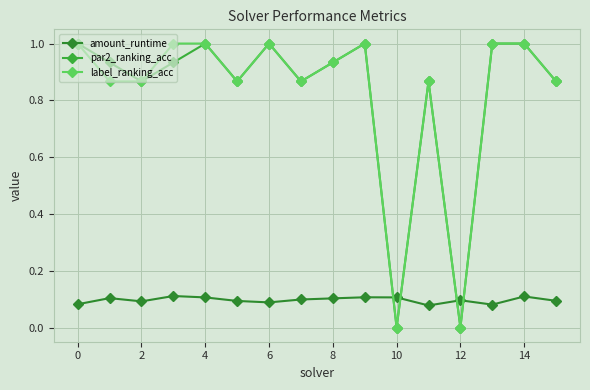

At how many categories does at least one series exceed 0?

16